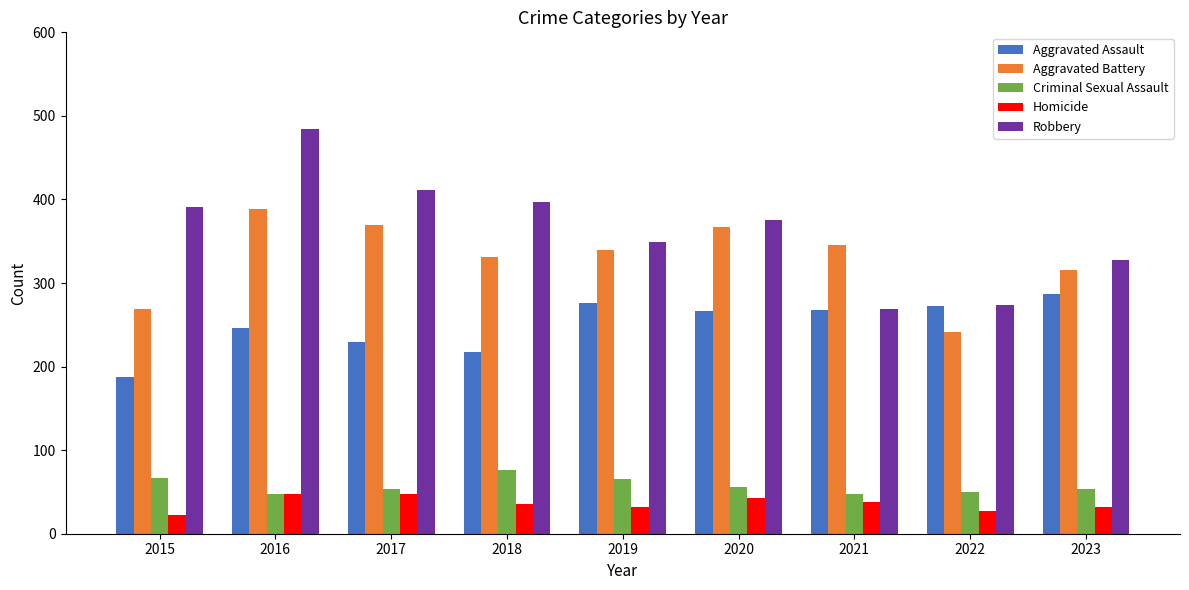

Which series has the largest range (max minus min)?

Robbery